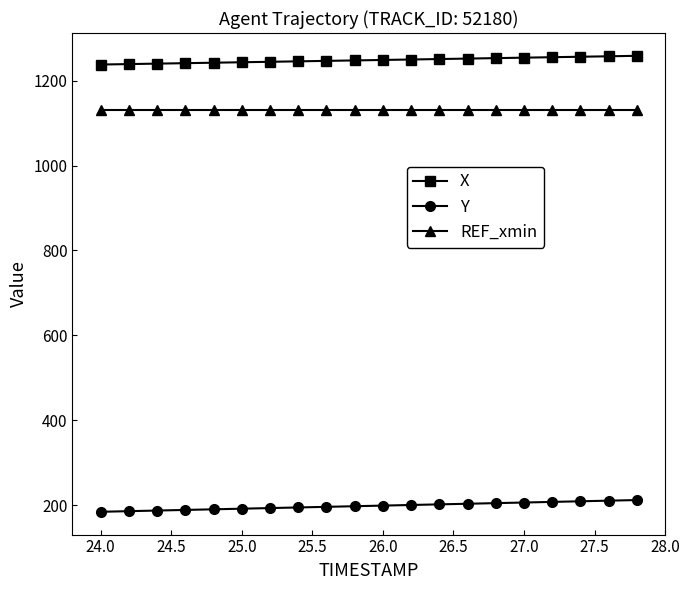

What is the maximum value shown in the chart?

1258.7